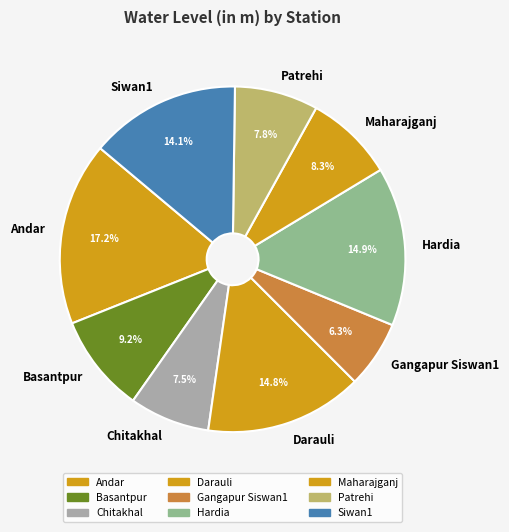

To the nearest percent, what percentage of the pie is Siwan1?

14%